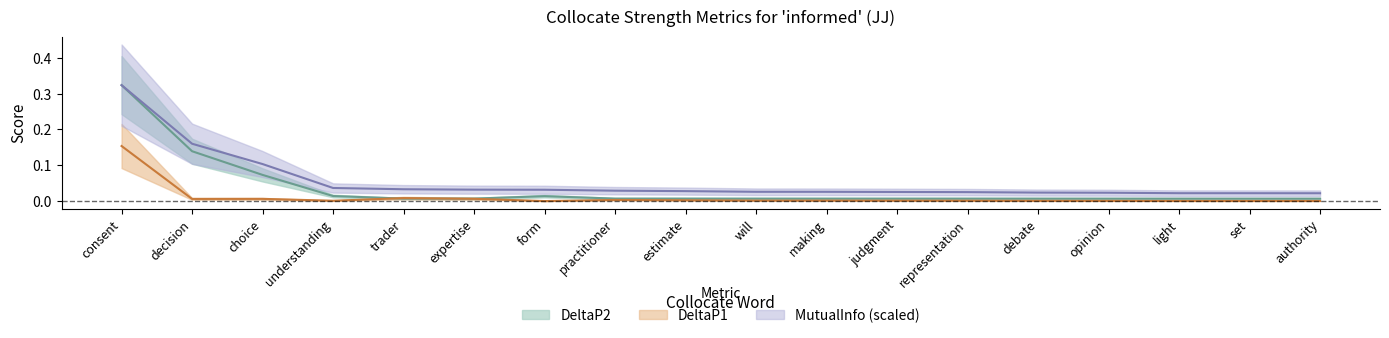

True or false: MutualInfo and DeltaP1 intersect in this chart.

False